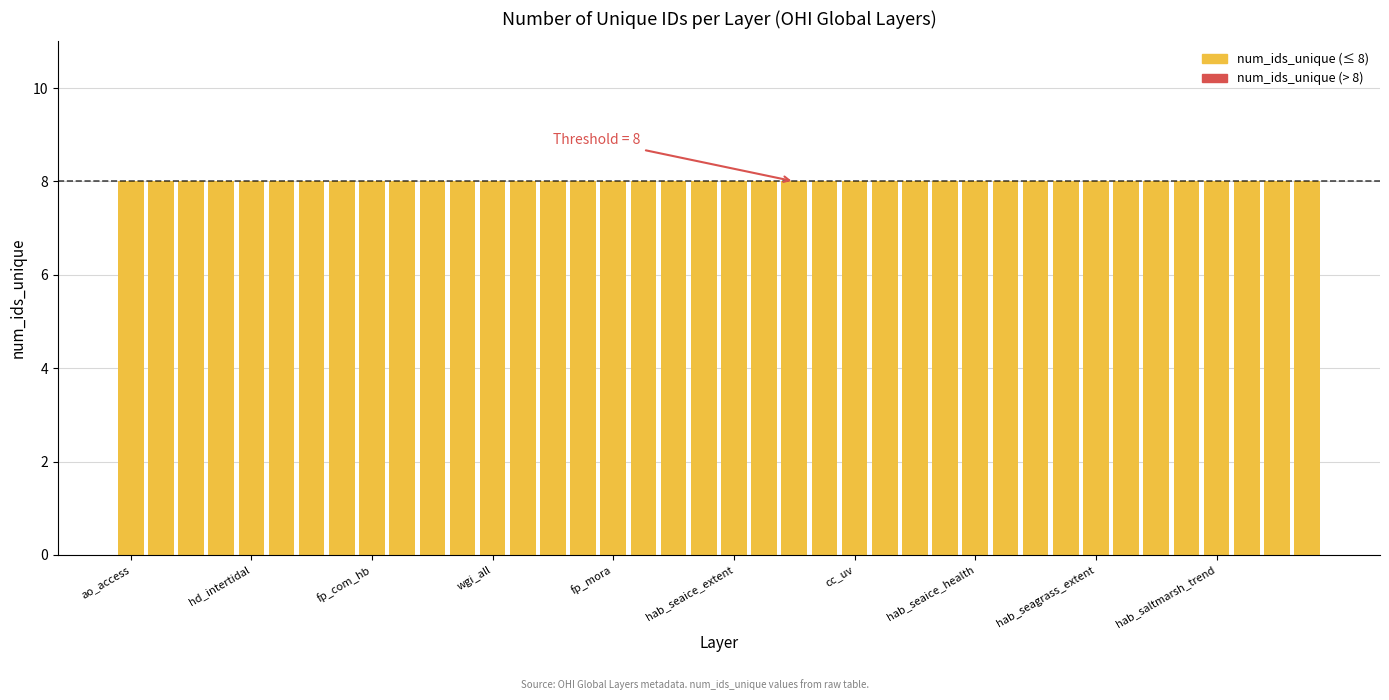

How many series are shown in this chart?

2